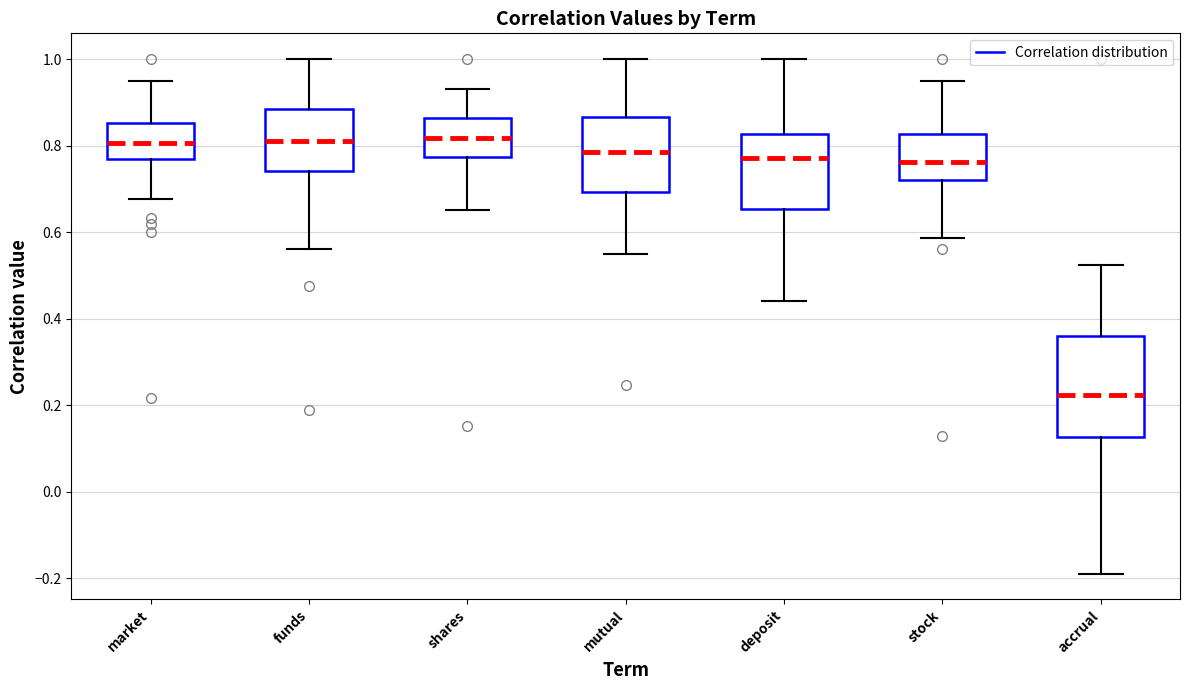

Reading left to right, transcribe this box plot: for each box, give where its median line is, the range the box spans, and where its two whiskers end, as read against the y-axis. The values are not printed on the chart, so give them approximately, as read against the axis.

market: median 0.80, box 0.76 to 0.86, whiskers 0.68 to 0.94
funds: median 0.80, box 0.74 to 0.88, whiskers 0.56 to 1.00
shares: median 0.82, box 0.78 to 0.86, whiskers 0.64 to 0.92
mutual: median 0.78, box 0.70 to 0.86, whiskers 0.54 to 1.00
deposit: median 0.78, box 0.66 to 0.82, whiskers 0.44 to 1.00
stock: median 0.76, box 0.72 to 0.82, whiskers 0.58 to 0.94
accrual: median 0.22, box 0.12 to 0.36, whiskers -0.18 to 0.52